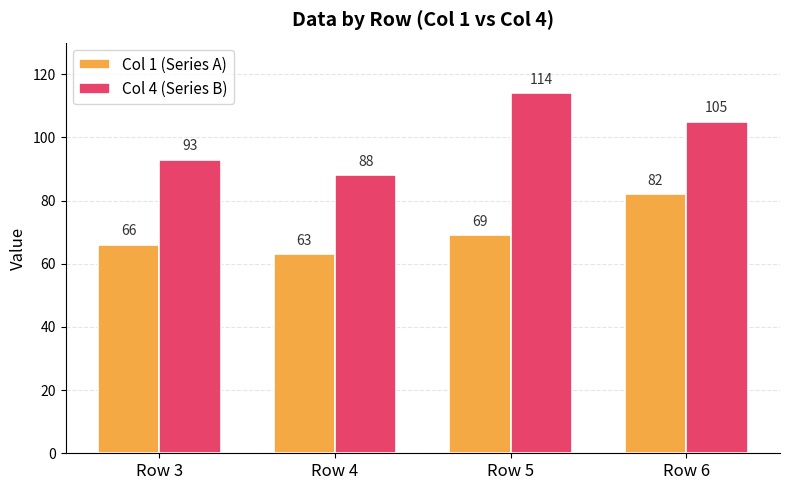

How many data points does each series have?

4